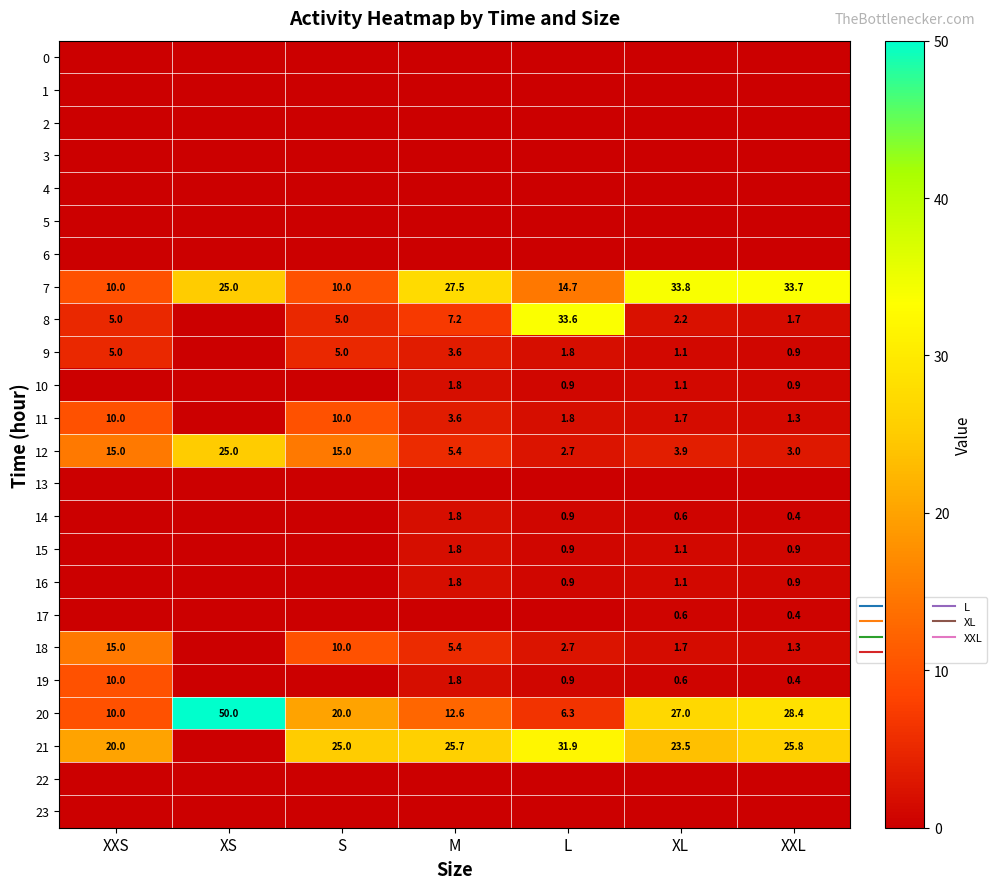

At which category is the sum across all series the highest?

XXS